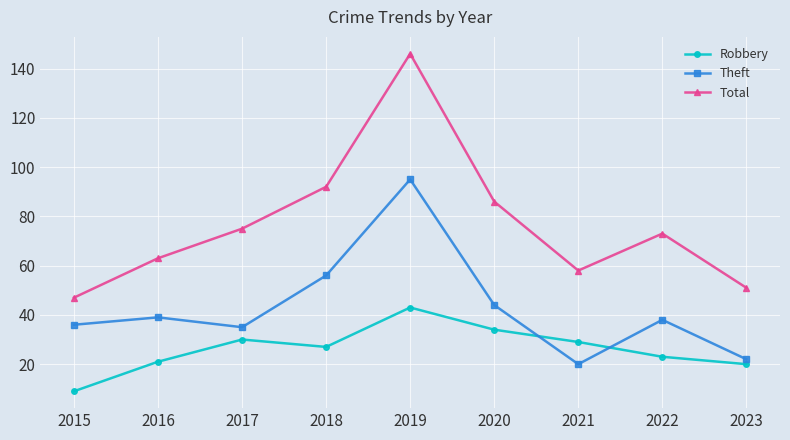

Is it true that Robbery equals 34 at 2020?

True